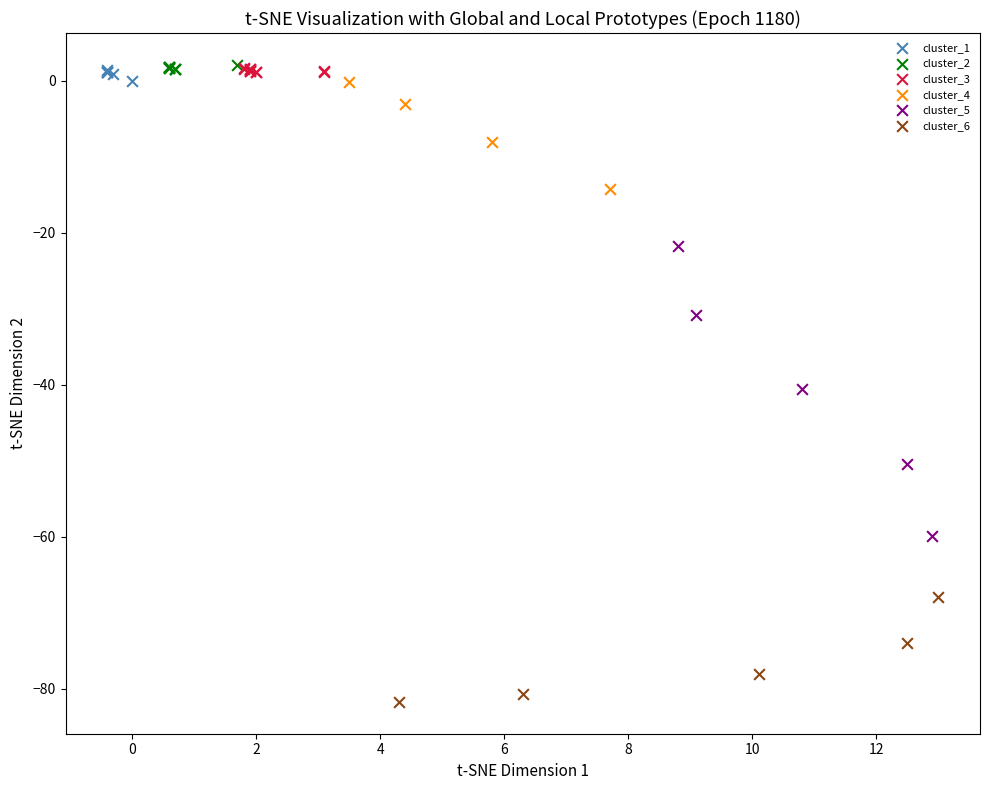

Which series reaches the minimum Y coordinate?

cluster_6